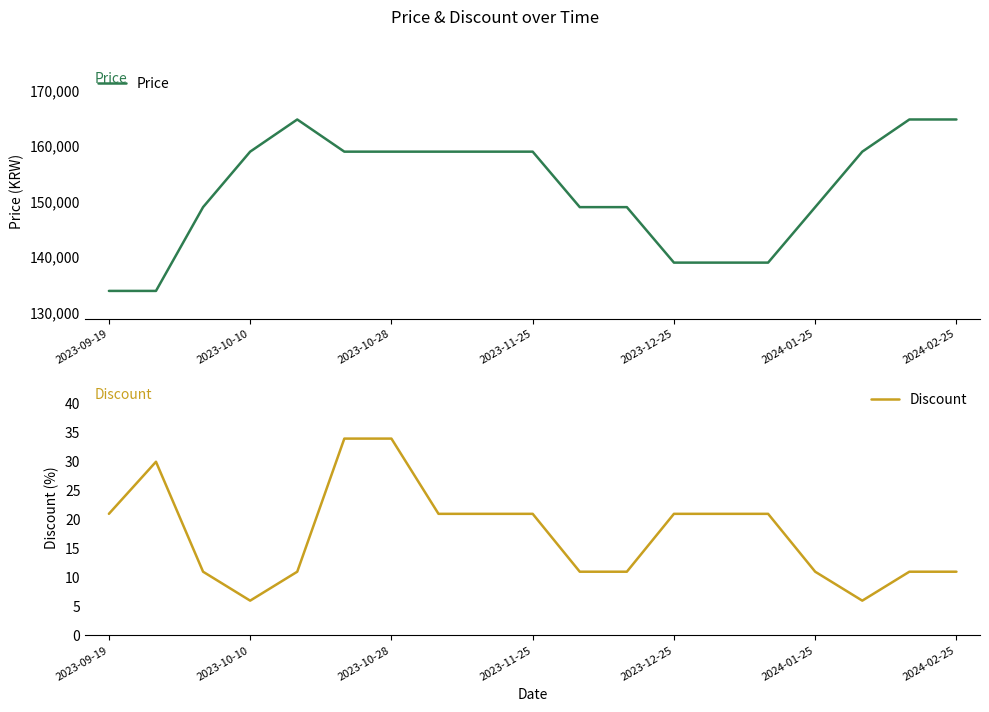

Does the chart have visible grid lines?

No